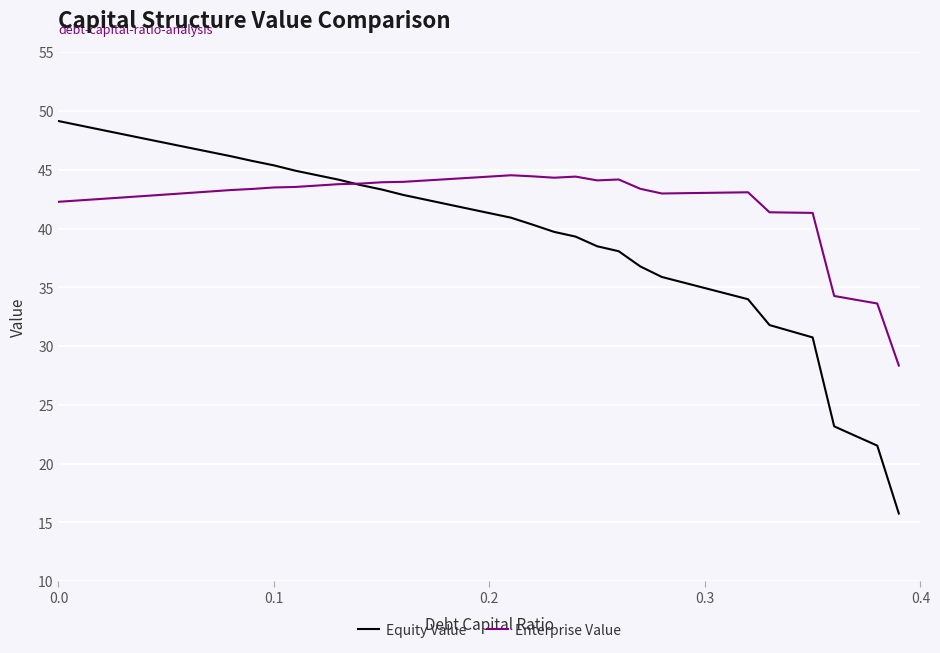

Which series has the largest total across all categories?

Enterprise Value